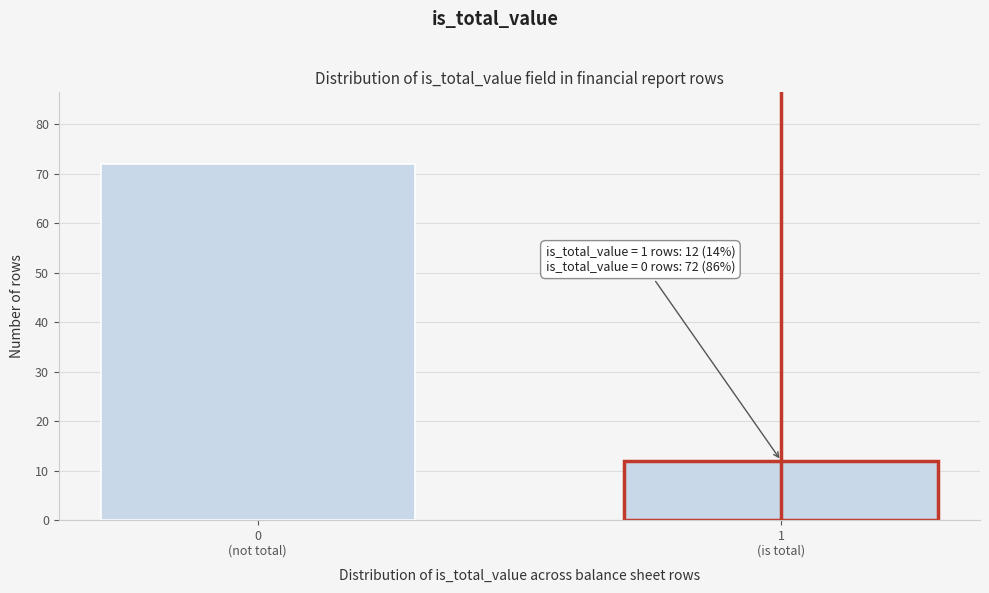

Reading left to right, extract all data points from this chart.

72	12